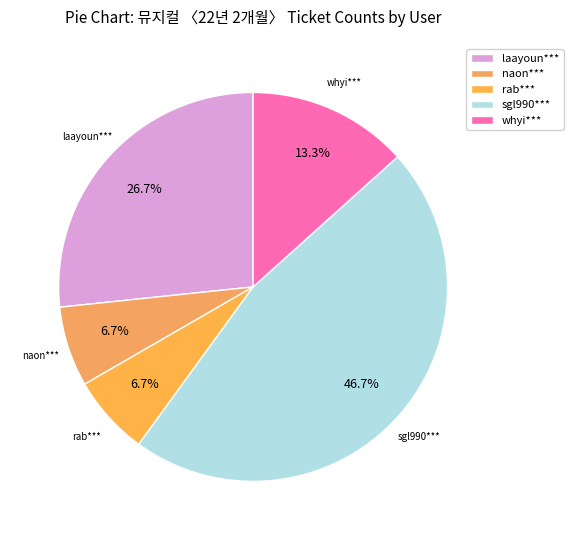

Does sgl990*** account for over 50% of the chart?

No